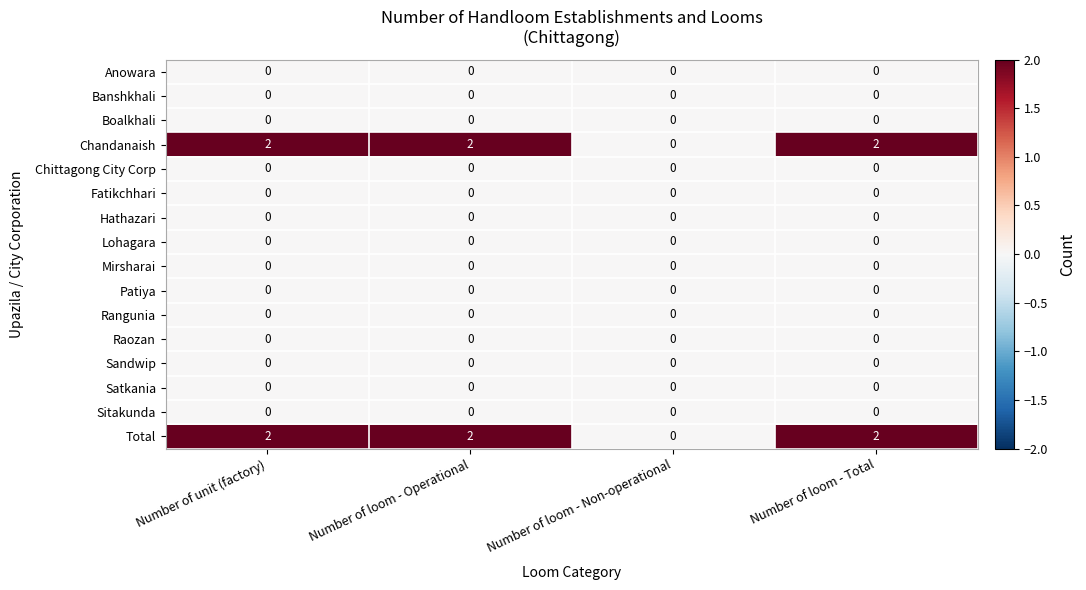

What is the difference between the highest and lowest values at Number of loom - Total?

2